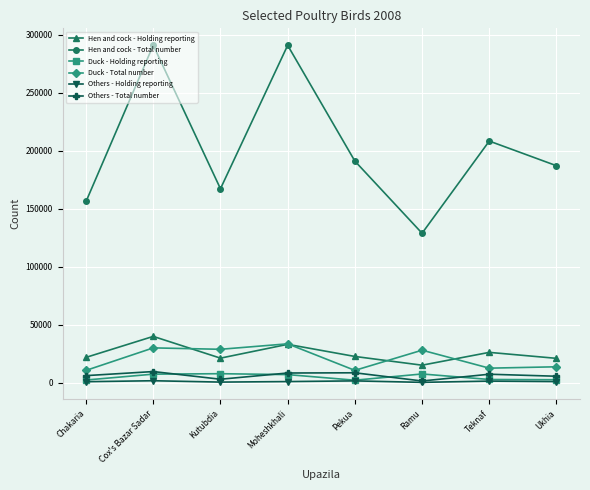

What is the maximum value shown in the chart?

290990